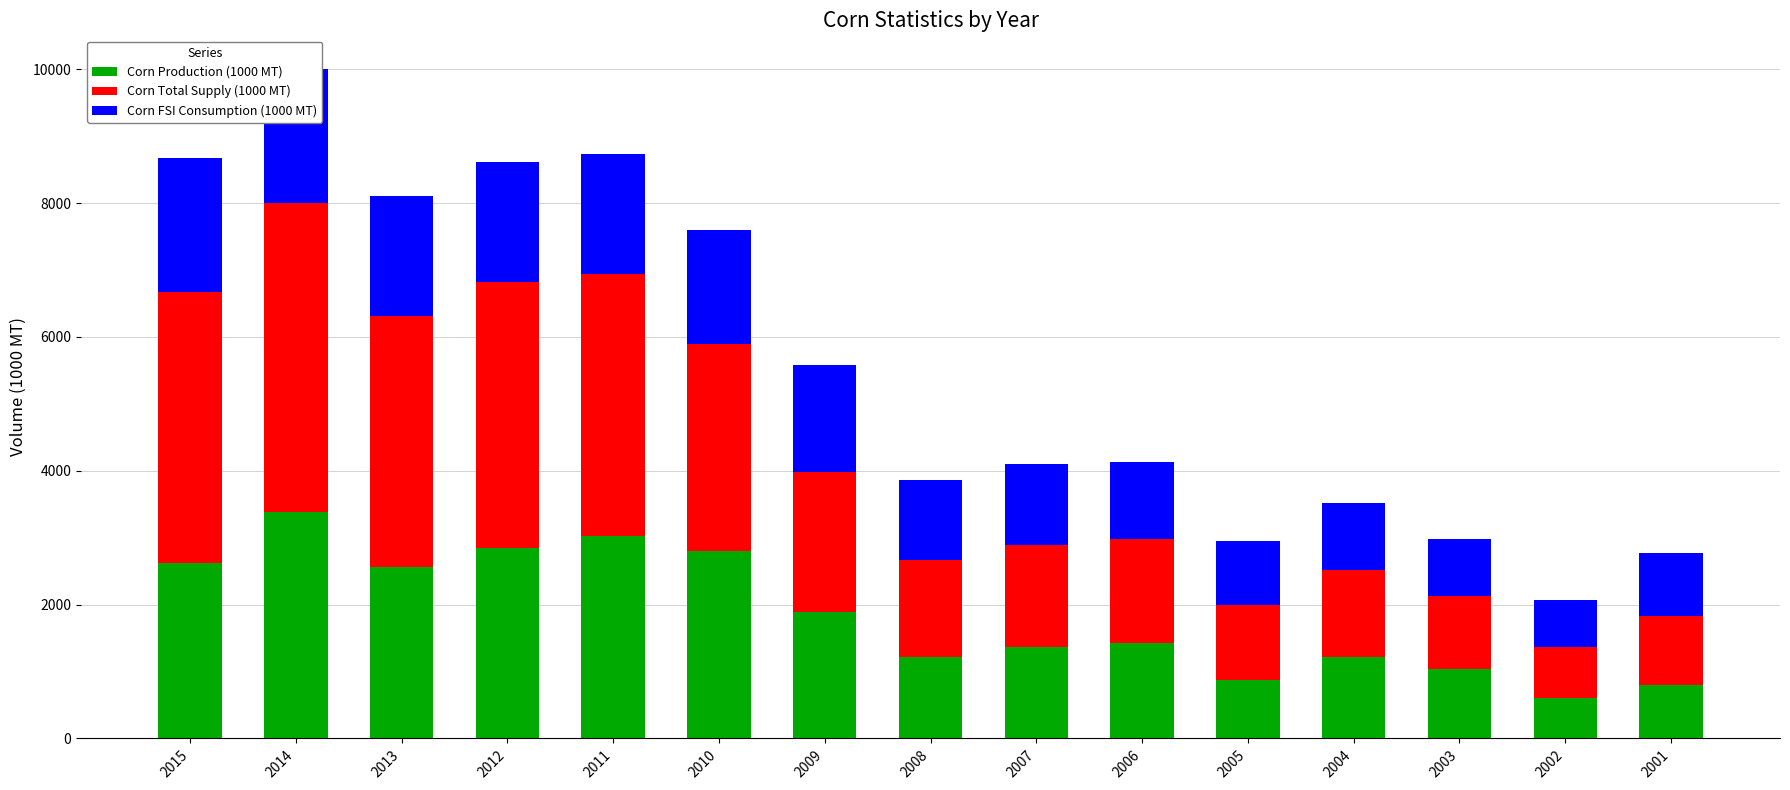

Rank the series at 2012 from highest to lowest value.

Corn Total Supply (1000 MT), Corn Production (1000 MT), Corn FSI Consumption (1000 MT)